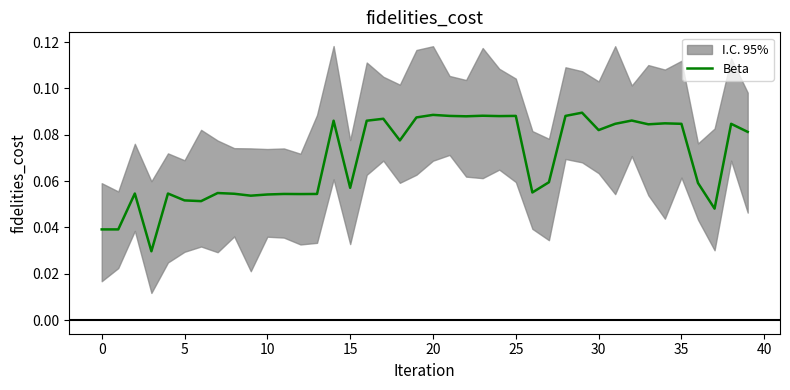

How many interior local peaks (higher than both neighbors) does the data have?

13